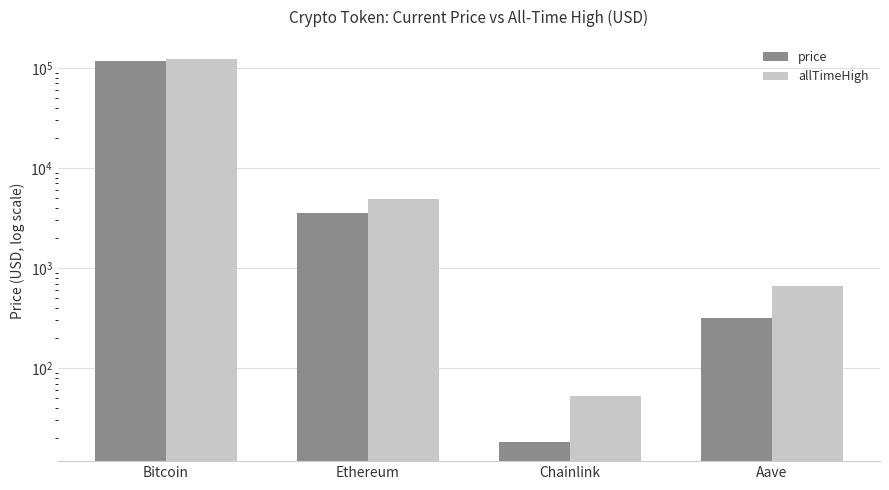

Which series has the widest spread of values?

allTimeHigh